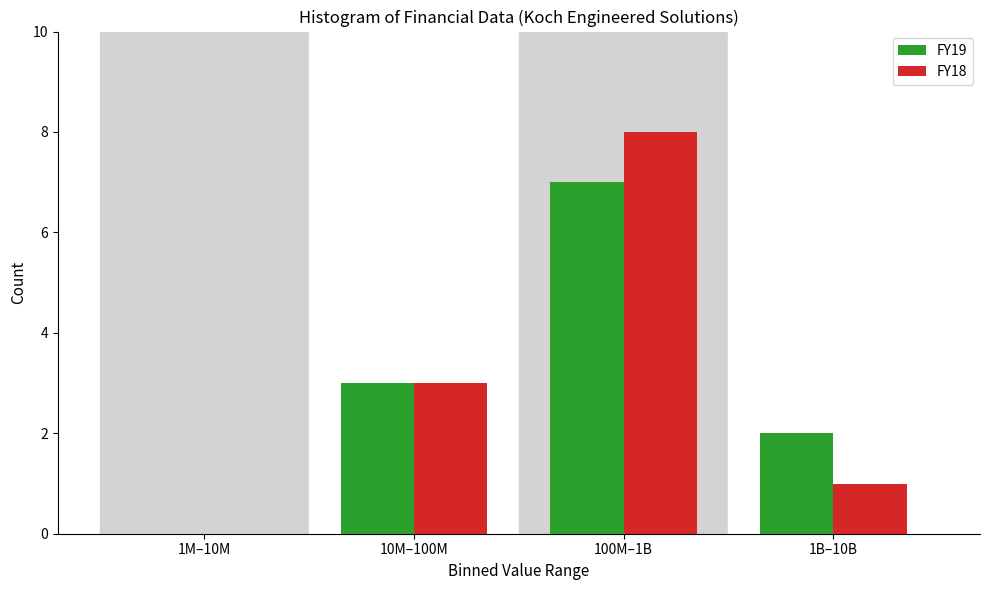

Reading right to left, extract all data points from this chart.

FY19: 1B–10B=2	100M–1B=7	10M–100M=3	1M–10M=0
FY18: 1B–10B=1	100M–1B=8	10M–100M=3	1M–10M=0